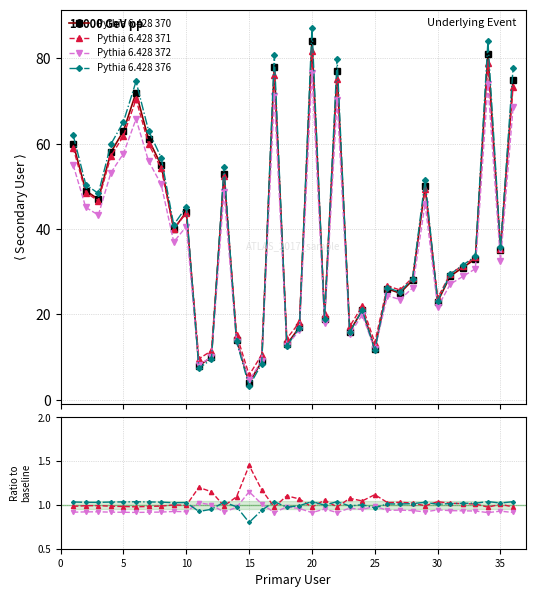

What is the value of the 32nd point from the left?

31